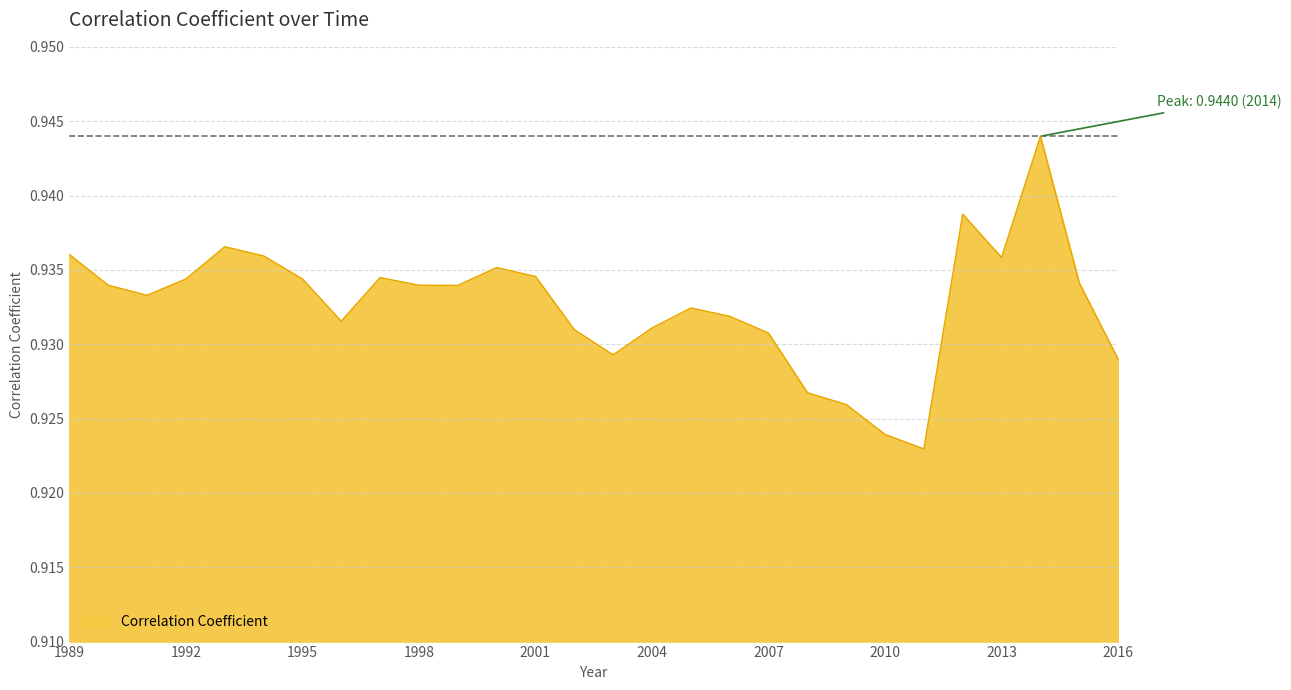

How many points are higher than both their immediate neighbors (excluding endpoints)?

6